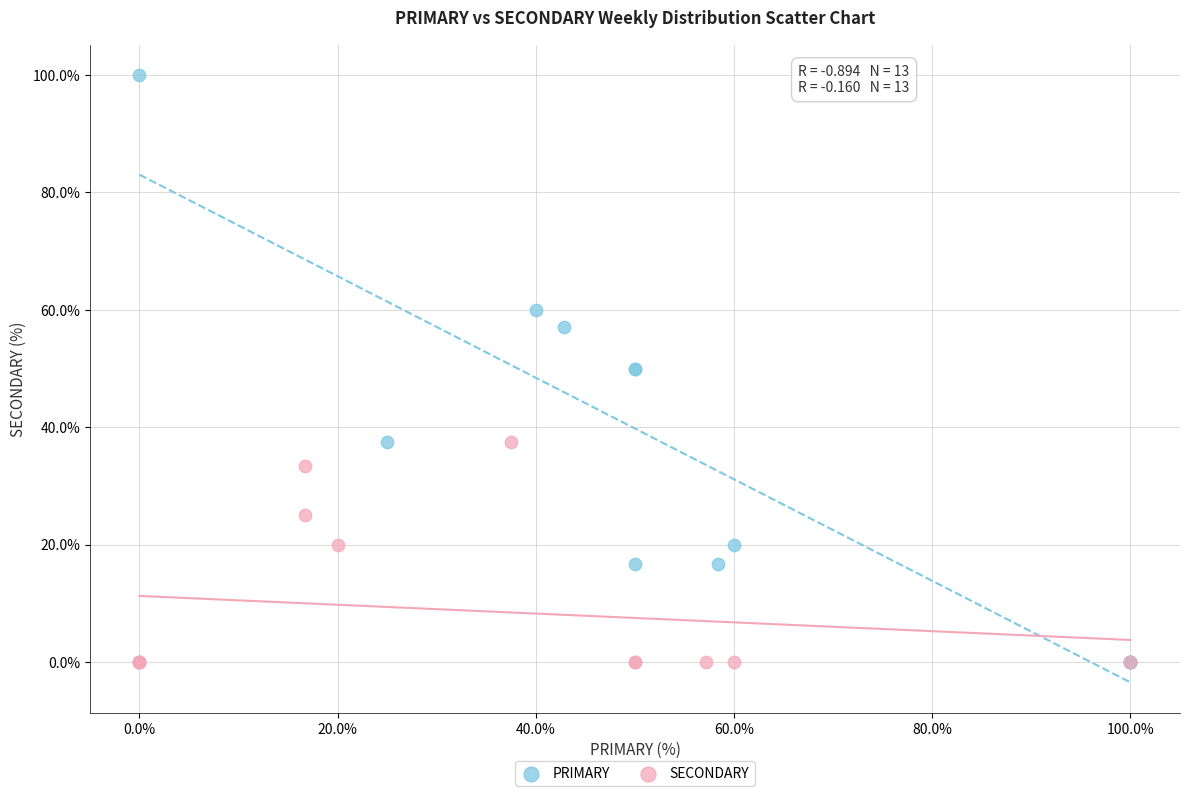

Which series has the largest Y range (max minus min)?

PRIMARY